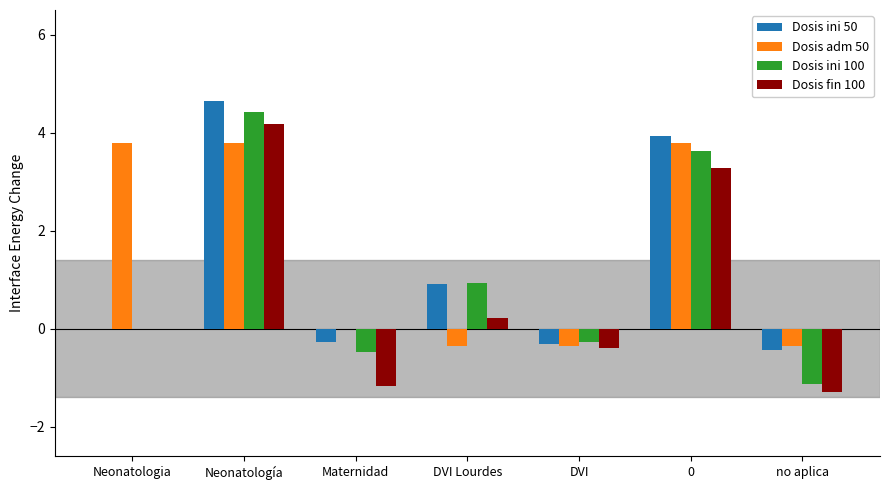

Which series changed the most between Neonatología and DVI?

Dosis ini 50